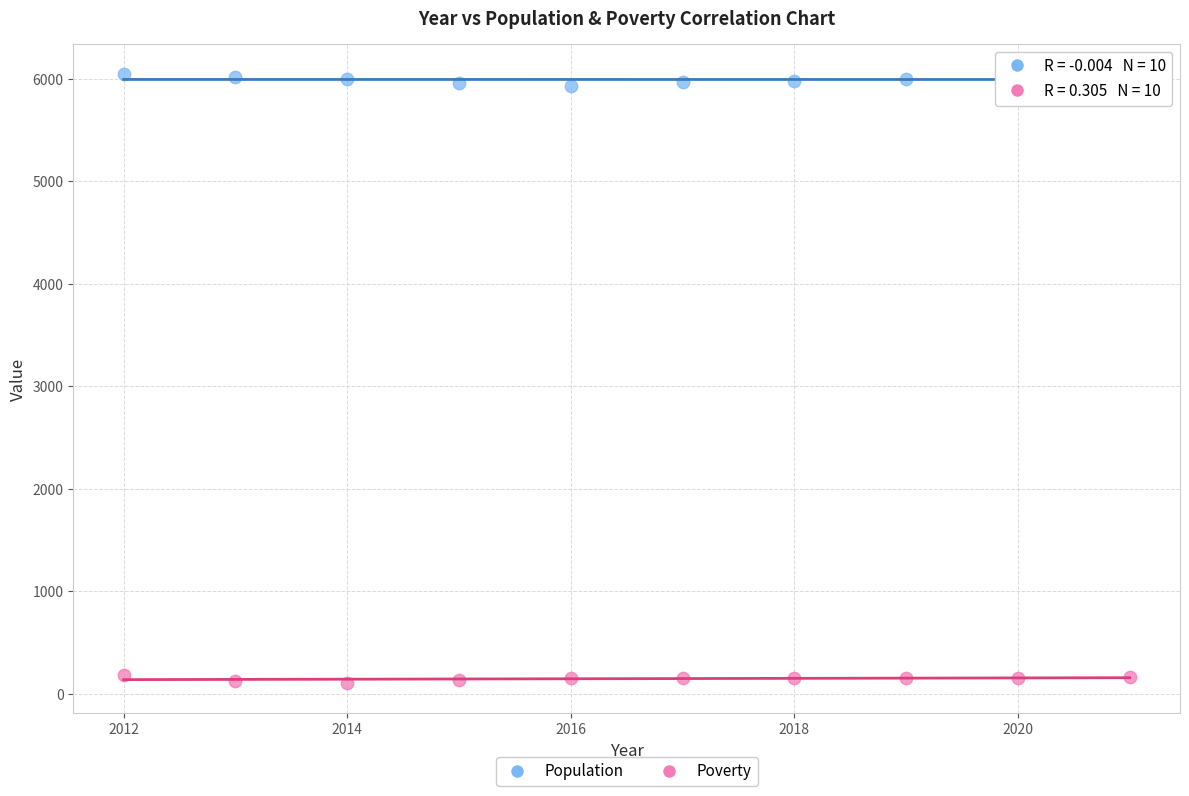

Which series reaches the minimum Y coordinate?

Poverty